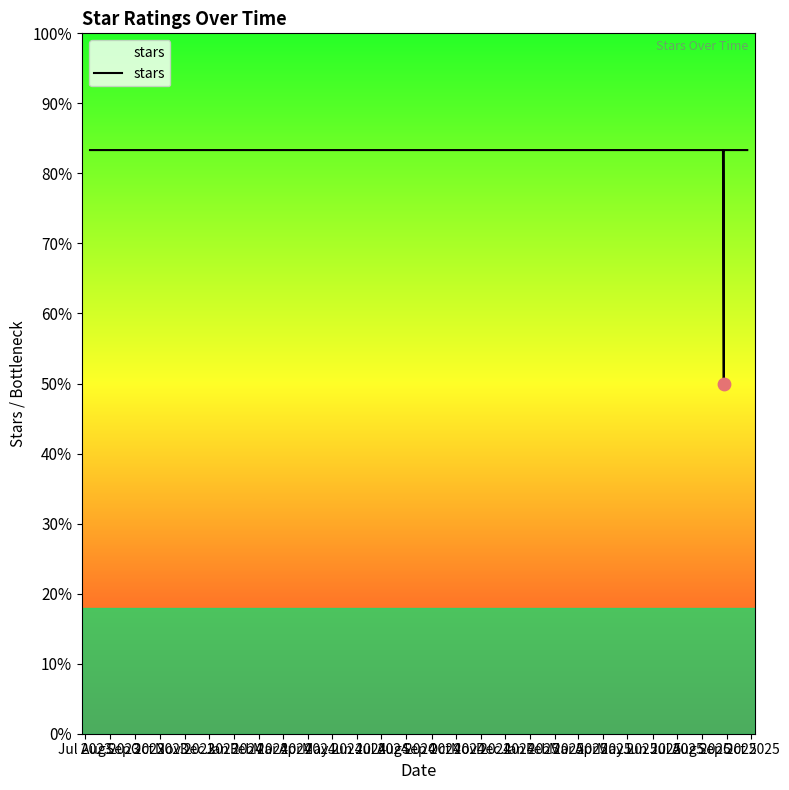

What is the ratio of the value at Oct 2024 to the value at Jul 2024?

1.0